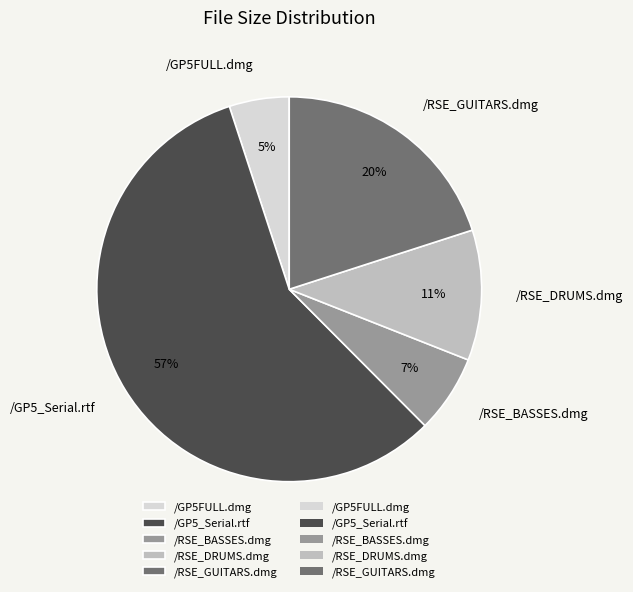

The /RSE_BASSES.dmg slice represents 7% of the pie. True or false?

True